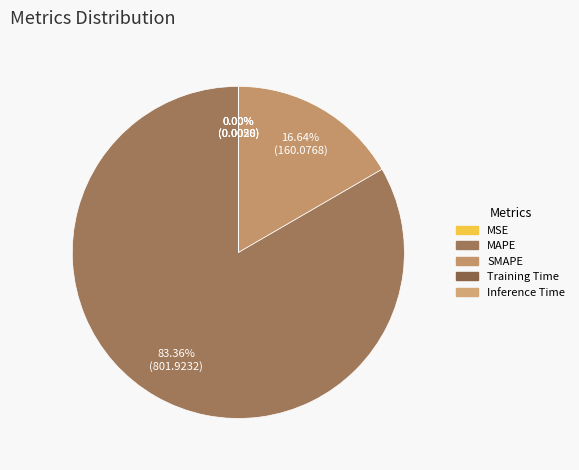

Which slice is the smallest?

Inference Time